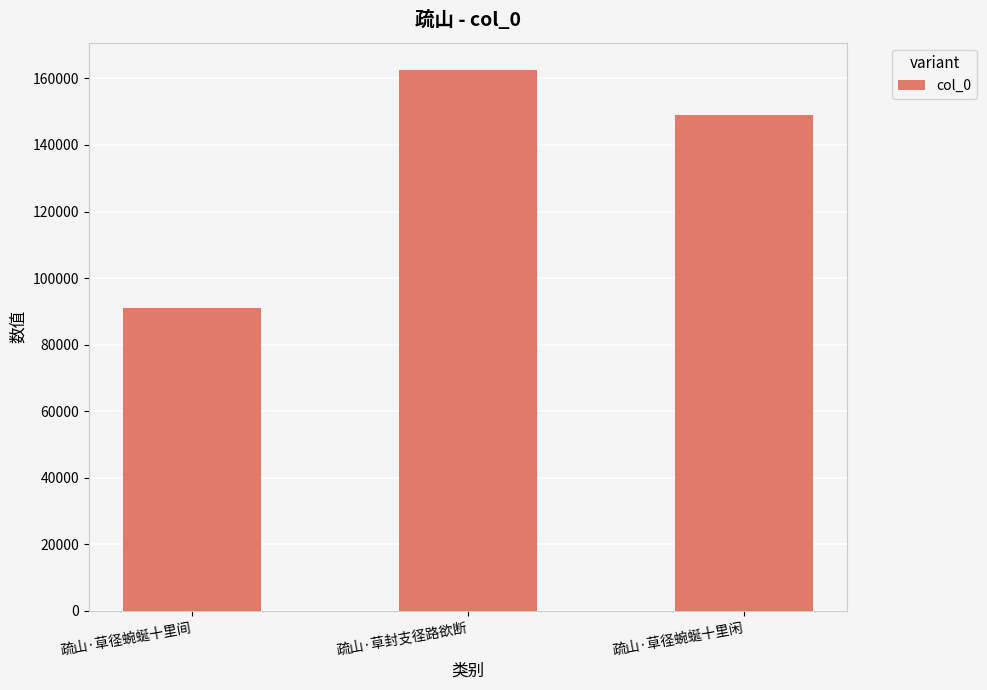

Is it true that the value at 疏山·草径蜿蜒十里间 is 157132?

False